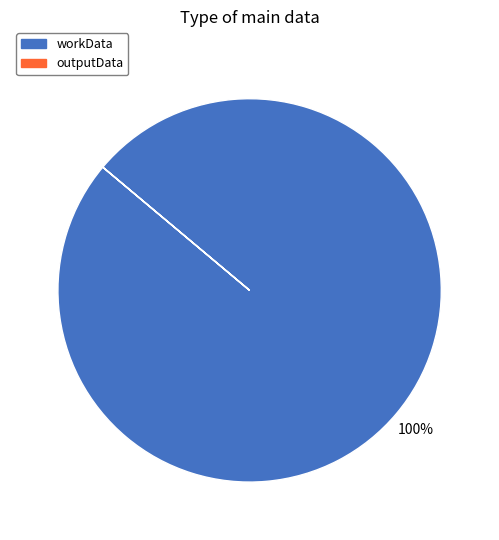

Is there a majority slice in this chart?

Yes